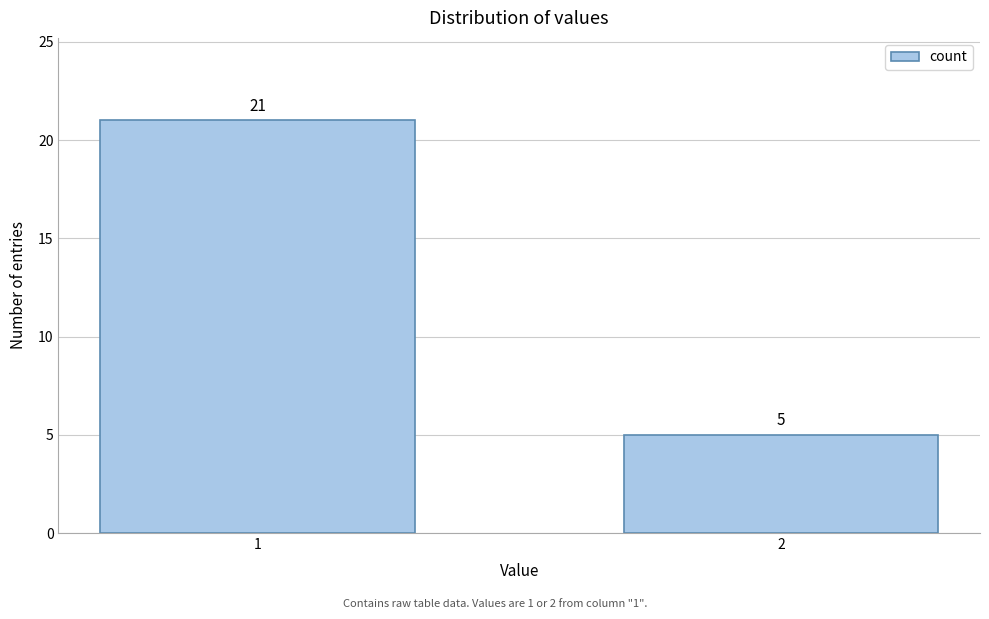

Reading left to right, what are all the values shown in this chart?

1=21	2=5